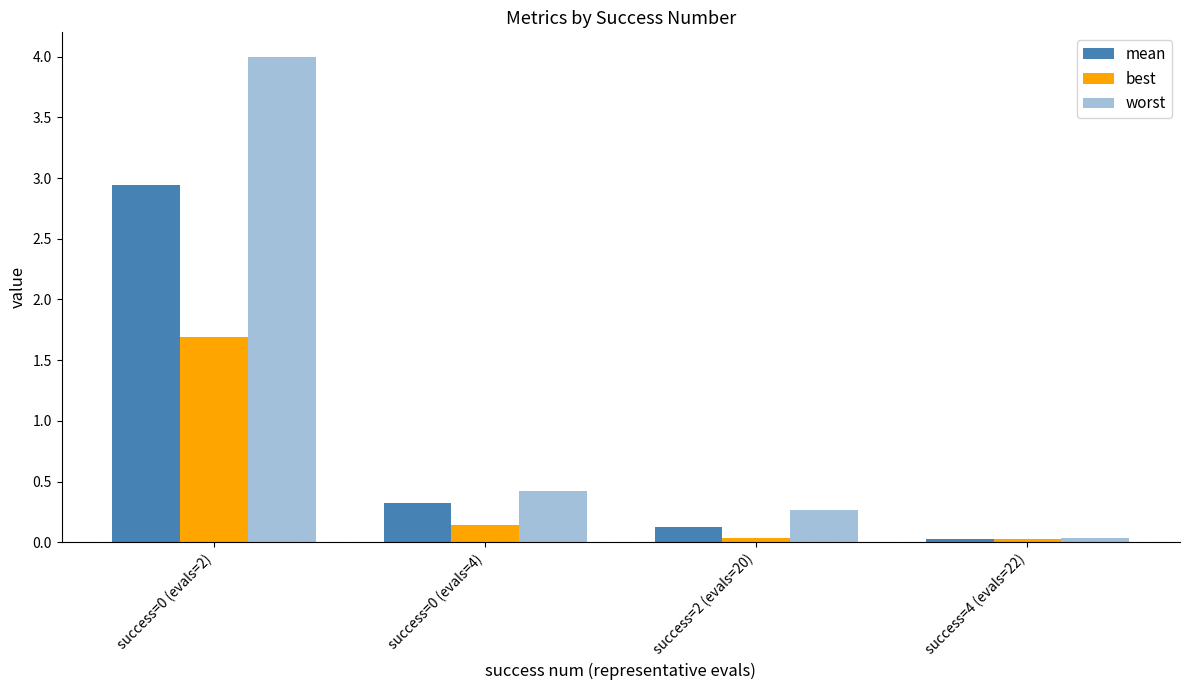

Count the number of data series in this chart.

3